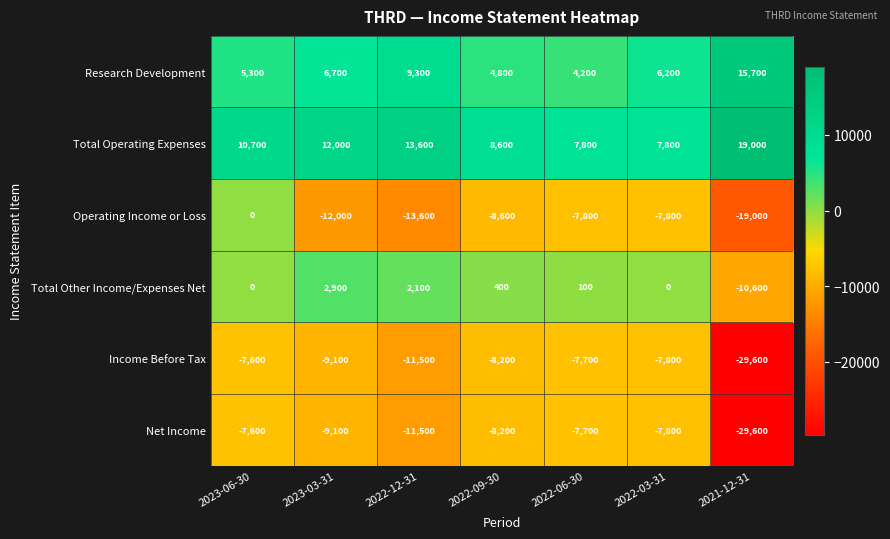

What is the smallest value displayed?

-29600